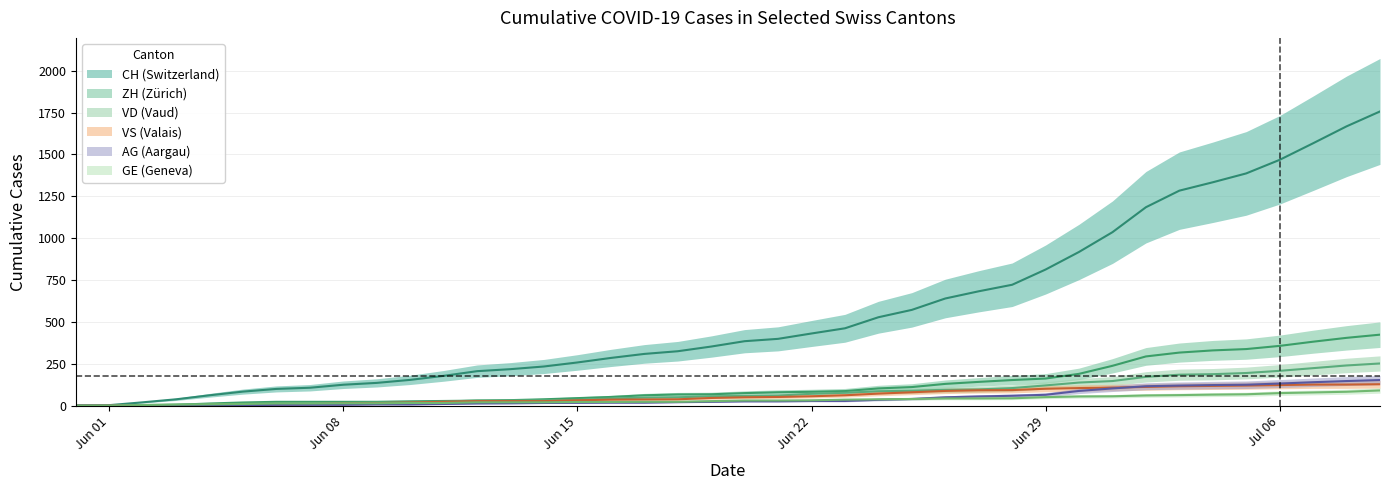

True or false: CH has a value of 231 at 27.

False